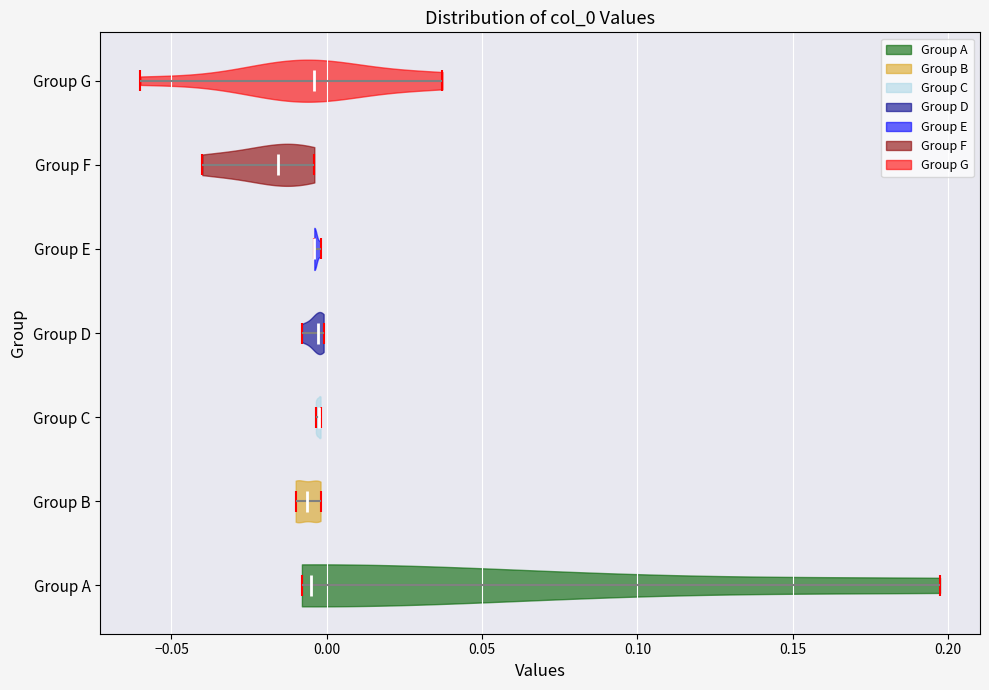

Reading bottom to top, read every violin against the x-axis: where its median line is, and the lowest and highest points it reaches. The values are not printed on the chart, so give them approximately, as read against the axis.

Group A: median line -0.005, lowest point -0.010, highest point 0.195
Group B: median line -0.005, lowest point -0.010, highest point 0.000
Group C: median line 0.000, lowest point -0.005, highest point 0.000
Group D: median line -0.005, lowest point -0.010, highest point 0.000
Group E: median line -0.005, lowest point -0.005, highest point 0.000
Group F: median line -0.015, lowest point -0.040, highest point -0.005
Group G: median line -0.005, lowest point -0.060, highest point 0.035